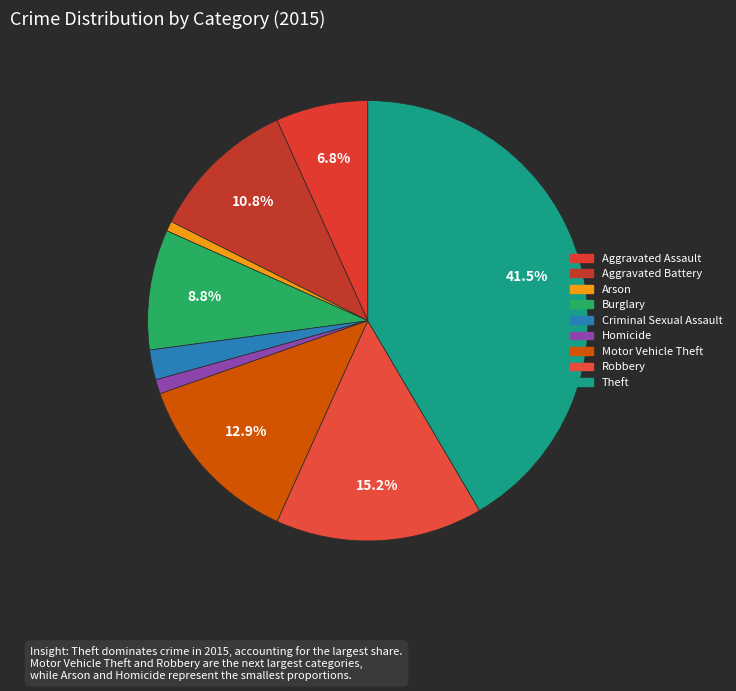

To the nearest percent, what percentage of the pie is Aggravated Battery?

11%